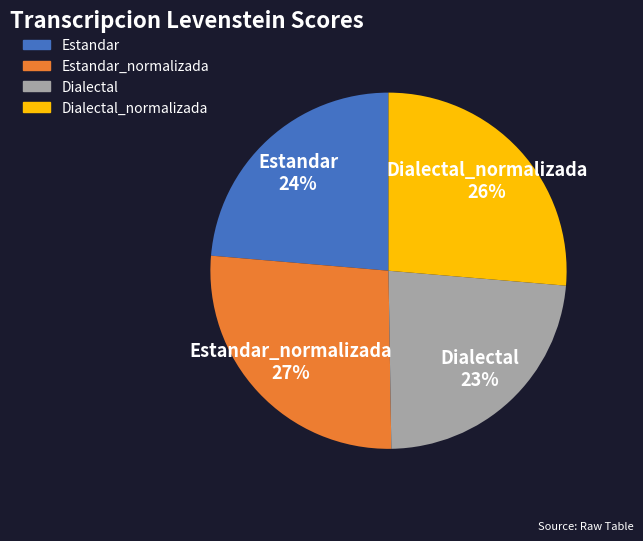

To the nearest percent, what is the combined percentage of Dialectal and Estandar?

47%